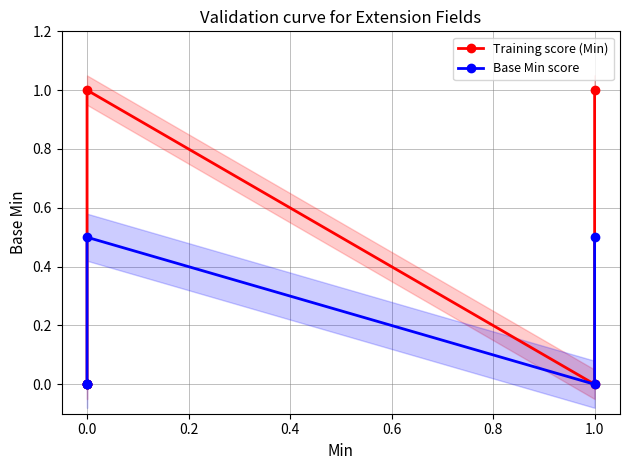

True or false: Training score (Min) has more than 0 points higher than both neighbors.

True